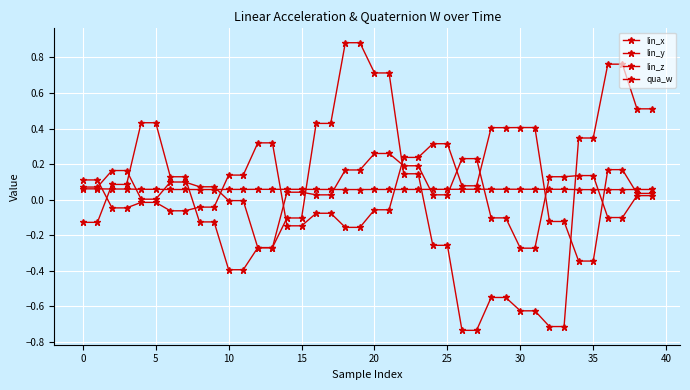

Which series has the largest total across all categories?

qua_w